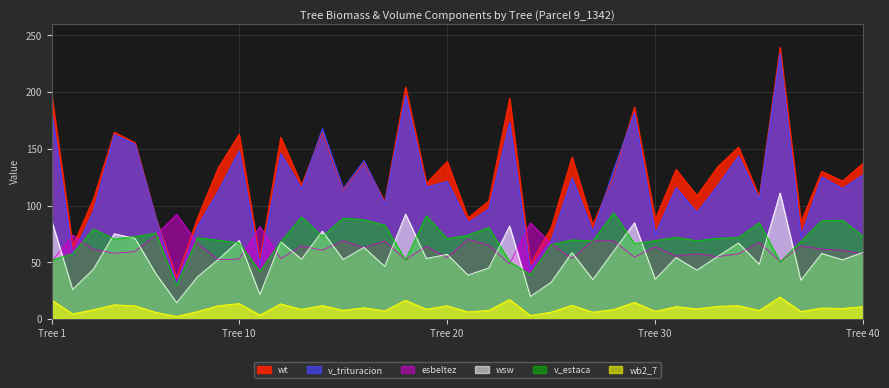

True or false: esbeltez and wb2_7 intersect in this chart.

False